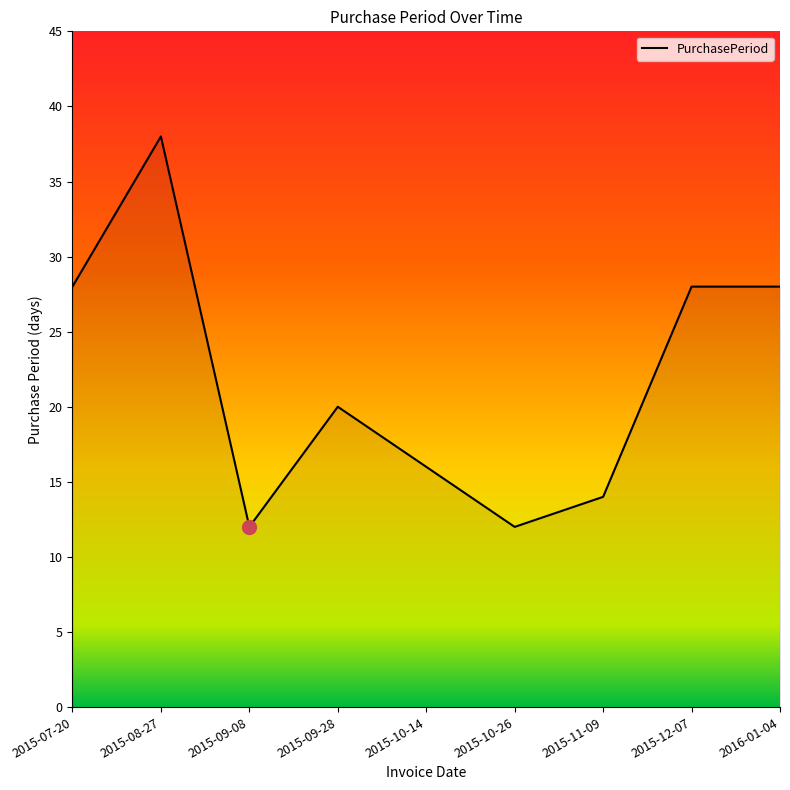

What is the difference between the values at 2015-09-28 and 2015-10-26?

8